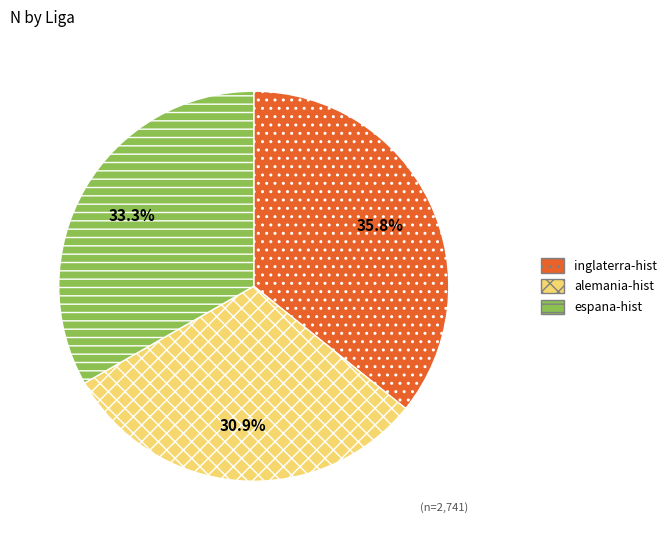

Which category has the smallest portion of the pie?

alemania-hist